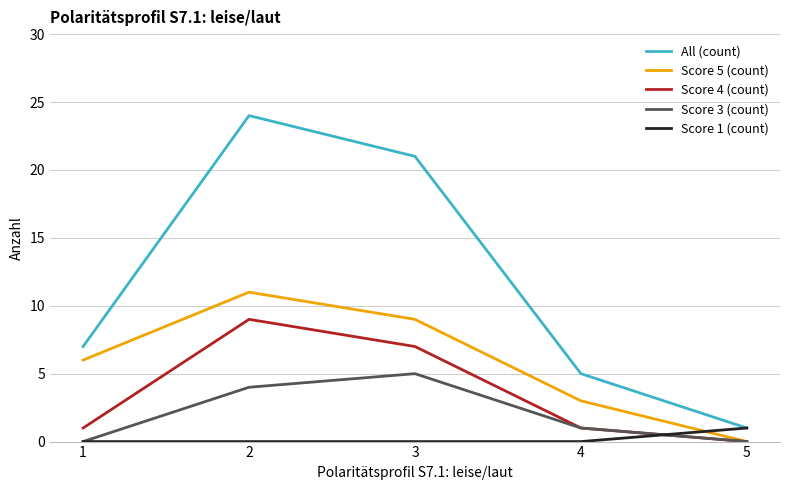

What is the average value of the Score 3 (count) series?

2